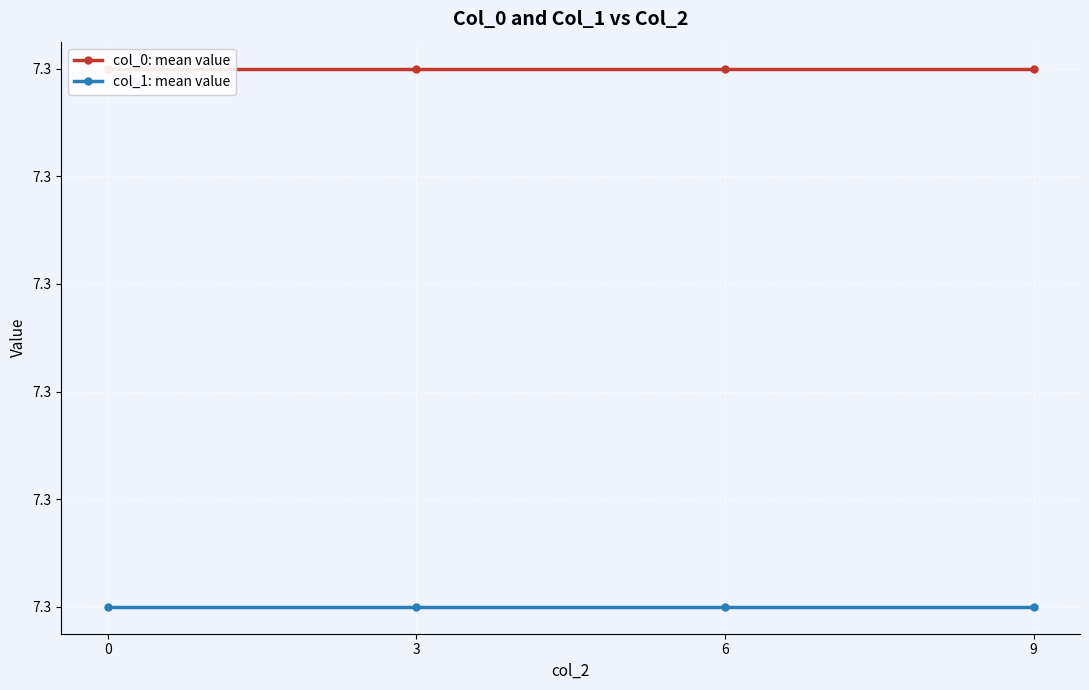

Reading left to right, list all the values displayed in this chart.

col_0: mean value: 0=7.3	3=7.3	6=7.3	9=7.3
col_1: mean value: 0=7.3	3=7.3	6=7.3	9=7.3